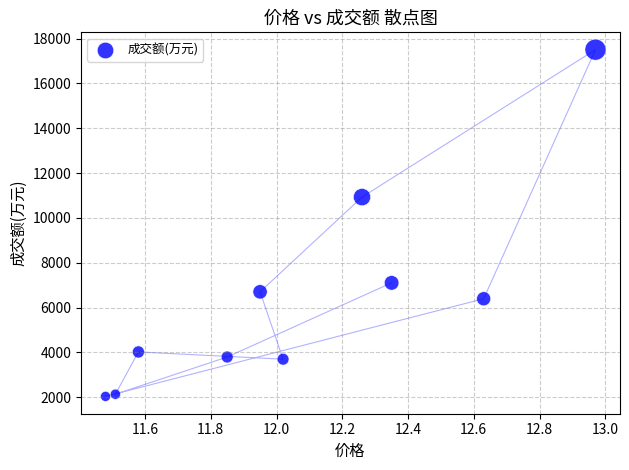

What is the average Y value?

6429